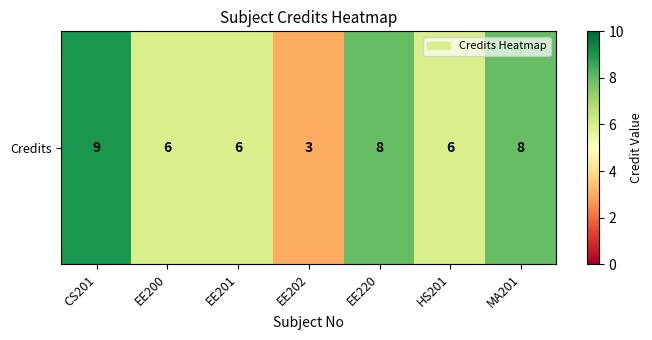

Between EE220 and EE202, which is larger?

EE220